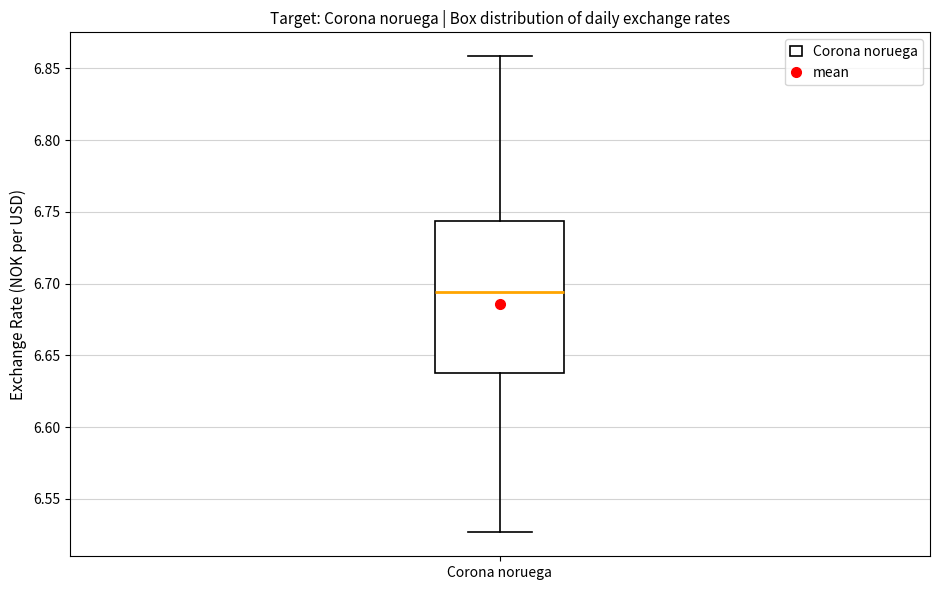

Transcribe this box plot: give where the median line is, the range the box spans, and where the two whiskers end, as read against the y-axis. The values are not printed on the chart, so give them approximately, as read against the axis.

median 6.695, box 6.640 to 6.745, whiskers 6.525 to 6.860